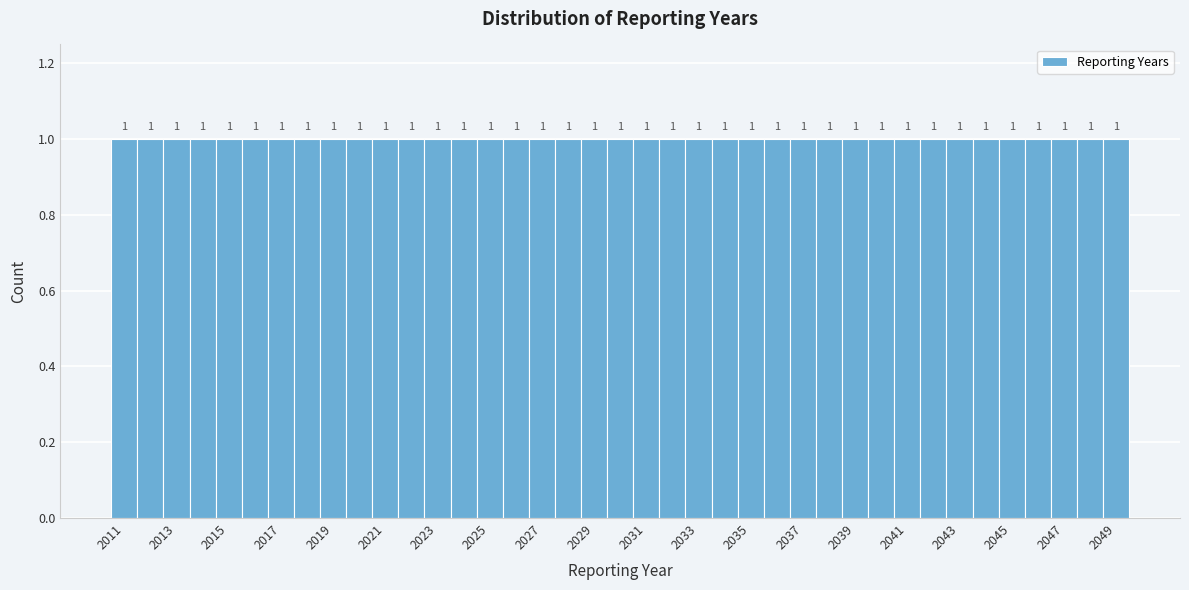

Reading left to right, transcribe this chart: for each bar, give the range it covers on the x-axis and its height. The bar edges are not printed on the chart, so give them approximately, as read against the axis.

2010.5 to 2011.5: 1
2011.5 to 2012.5: 1
2012.5 to 2013.5: 1
2013.5 to 2014.5: 1
2014.5 to 2015.5: 1
2015.5 to 2016.5: 1
2016.5 to 2017.5: 1
2017.5 to 2018.5: 1
2018.5 to 2019.5: 1
2019.5 to 2020.5: 1
2020.5 to 2021.5: 1
2021.5 to 2022.5: 1
2022.5 to 2023.5: 1
2023.5 to 2024.5: 1
2024.5 to 2025.5: 1
2025.5 to 2026.5: 1
2026.5 to 2027.5: 1
2027.5 to 2028.5: 1
2028.5 to 2029.5: 1
2029.5 to 2030.5: 1
2030.5 to 2031.5: 1
2031.5 to 2032.5: 1
2032.5 to 2033.5: 1
2033.5 to 2034.5: 1
2034.5 to 2035.5: 1
2035.5 to 2036.5: 1
2036.5 to 2037.5: 1
2037.5 to 2038.5: 1
2038.5 to 2039.5: 1
2039.5 to 2040.5: 1
2040.5 to 2041.5: 1
2041.5 to 2042.5: 1
2042.5 to 2043.5: 1
2043.5 to 2044.5: 1
2044.5 to 2045.5: 1
2045.5 to 2046.5: 1
2046.5 to 2047.5: 1
2047.5 to 2048.5: 1
2048.5 to 2049.5: 1